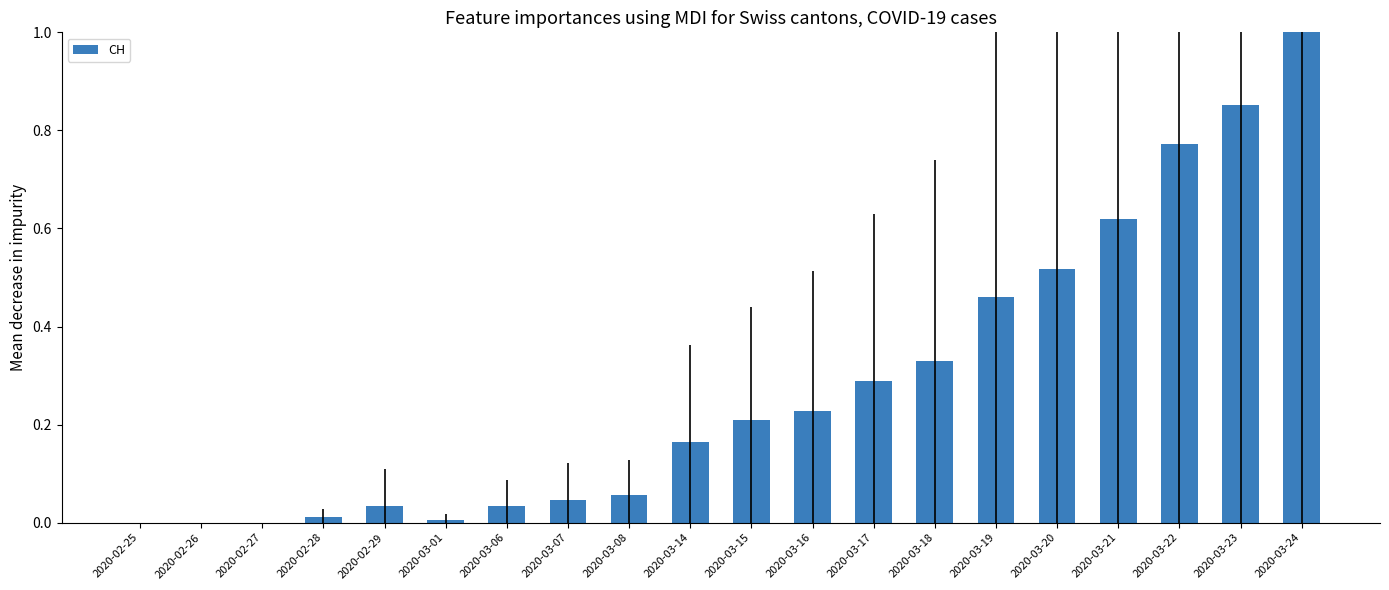

Does the chart contain stacked bars?

No